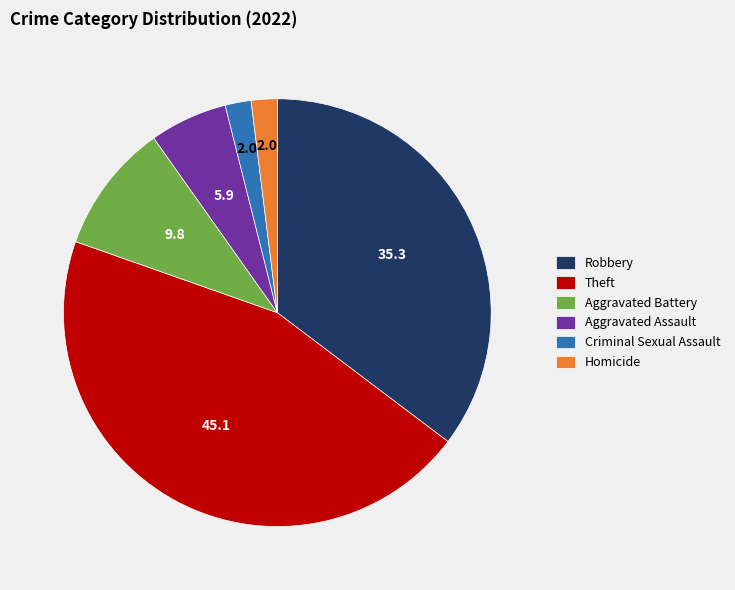

Approximately how many times larger is the value at Aggravated Battery compared to Homicide?

5.0